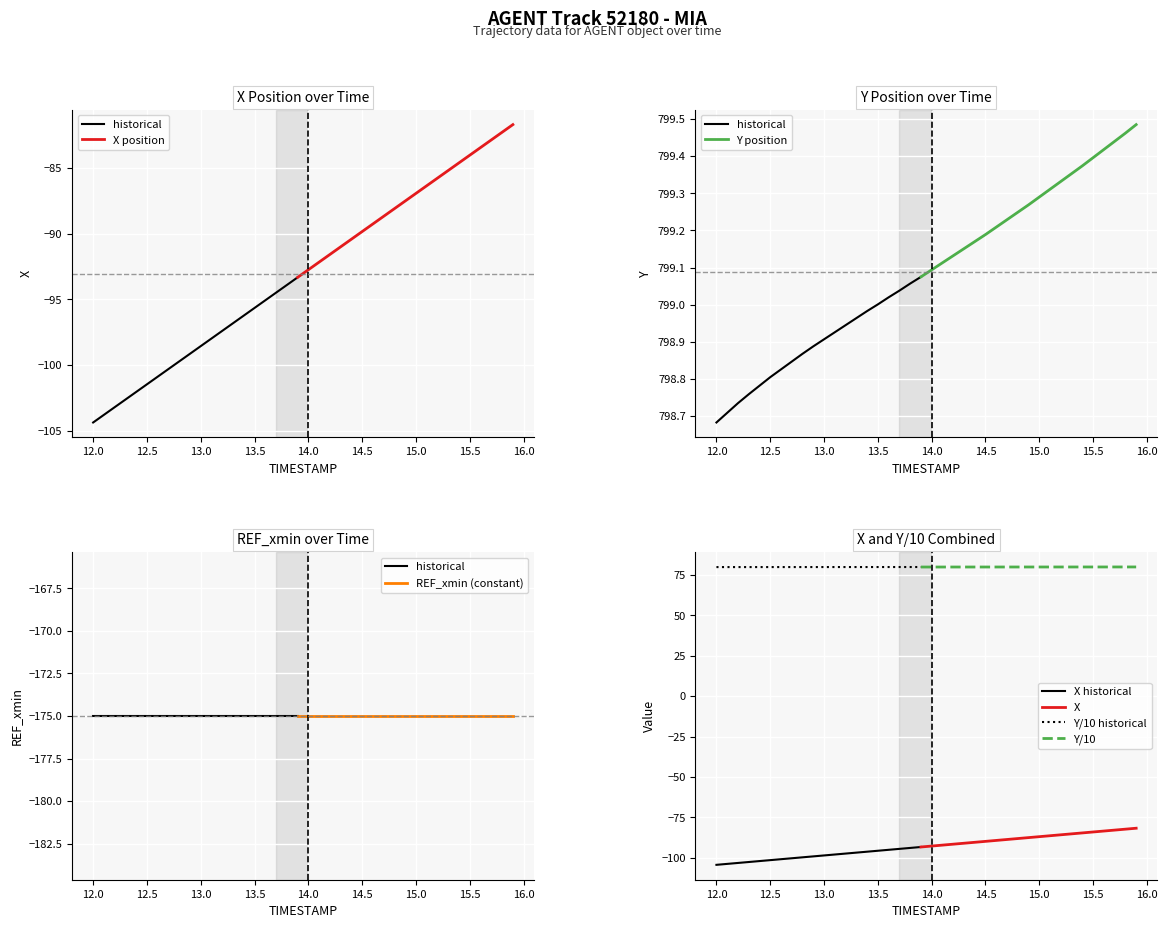

What is the greatest value displayed?

799.5